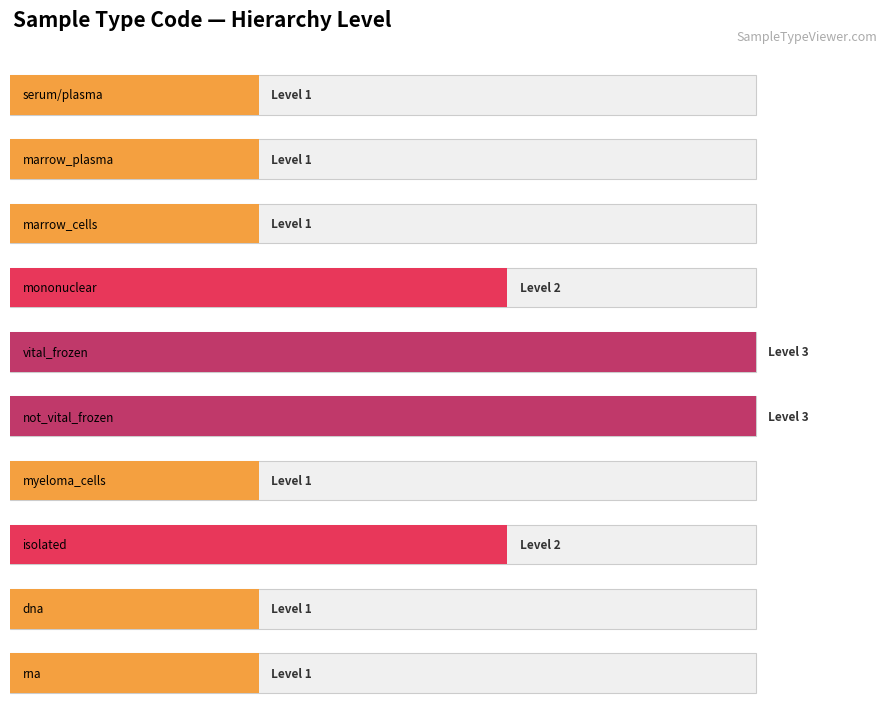

Rank the categories by value from lowest to highest.

serum/plasma, marrow_plasma, marrow_cells, myeloma_cells, dna, rna, mononuclear, isolated, vital_frozen, not_vital_frozen